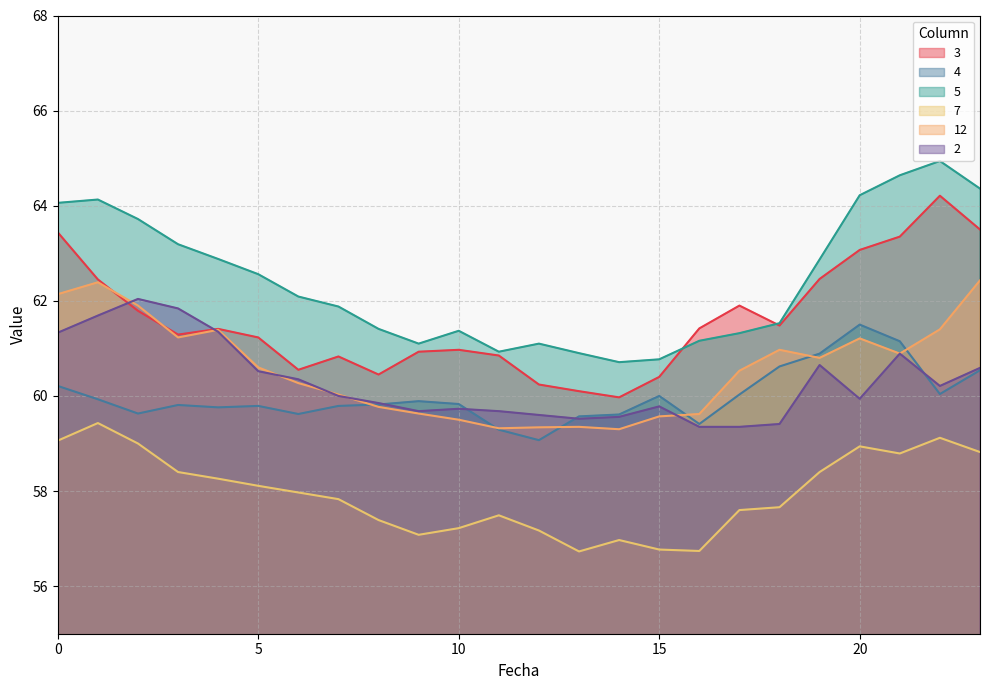

List the series in order of their peak value, highest first.

5, 3, 12, 2, 4, 7